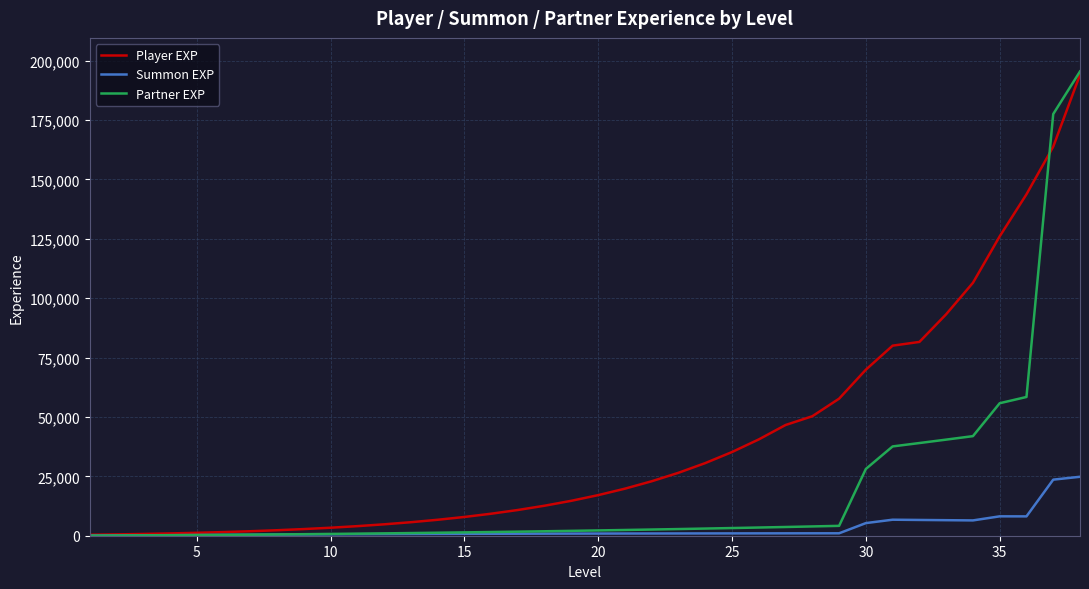

What is the greatest value displayed?

195420